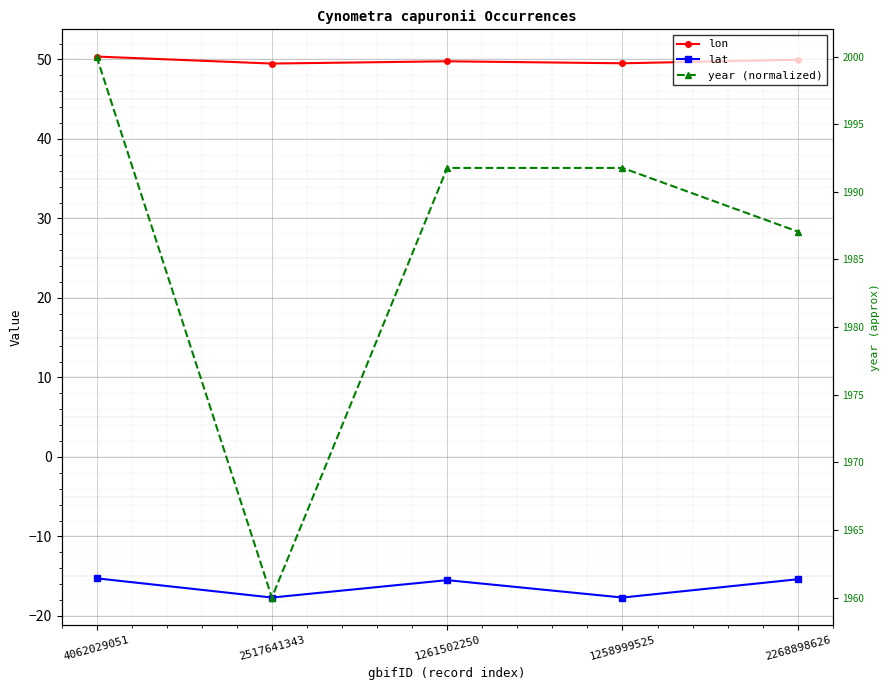

True or false: year (normalized) and lon intersect in this chart.

False